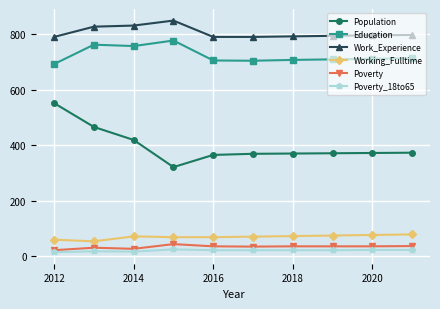

Which series has the widest spread of values?

Population